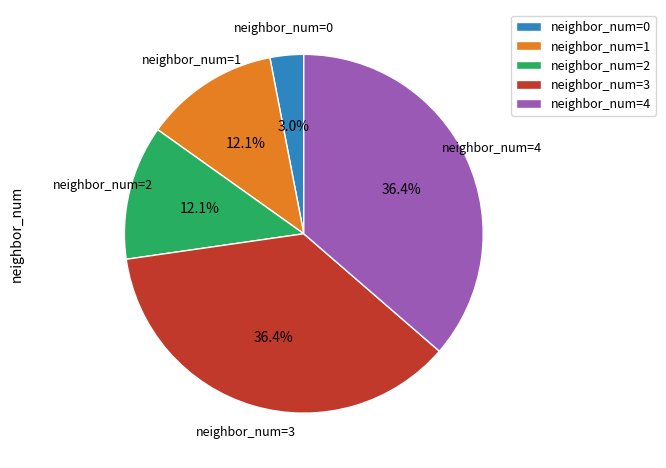

Do neighbor_num=1 and neighbor_num=0 together represent more than half of the pie?

No